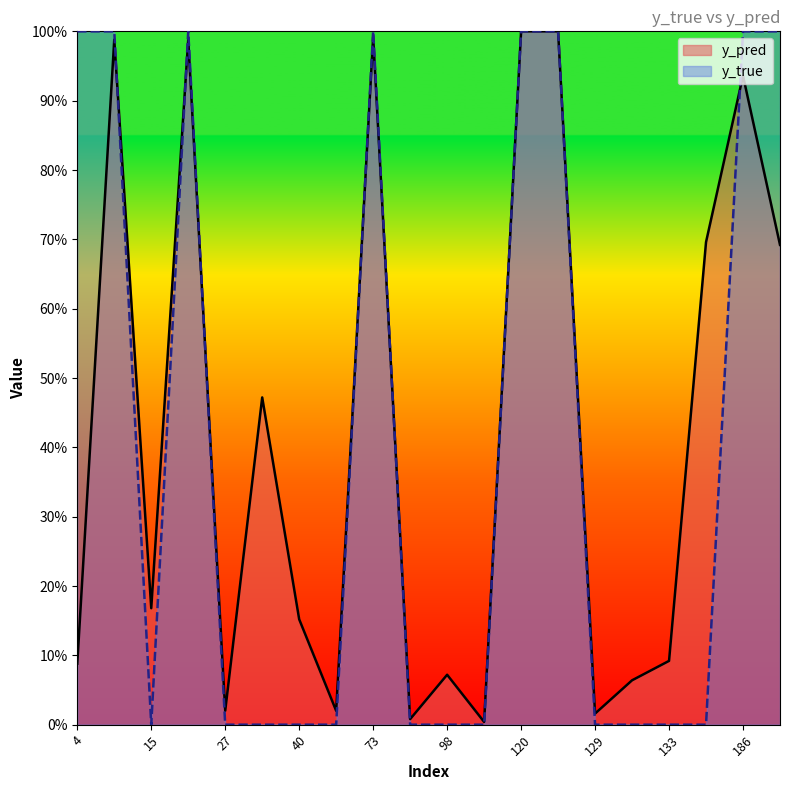

The value of y_true at 98 is 0.0. True or false?

True